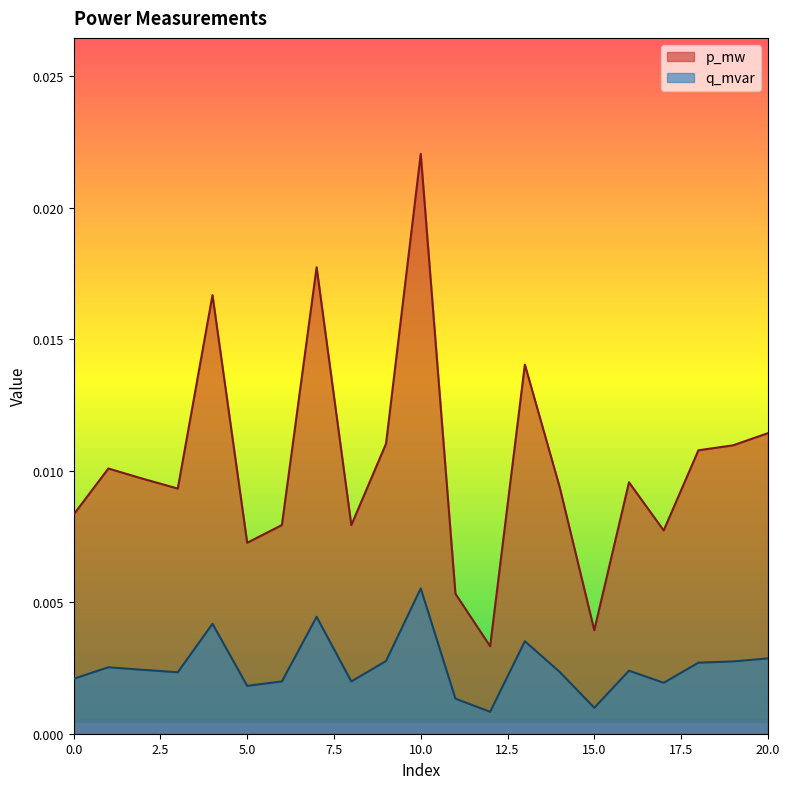

At which label does q_mvar reach its minimum?

12